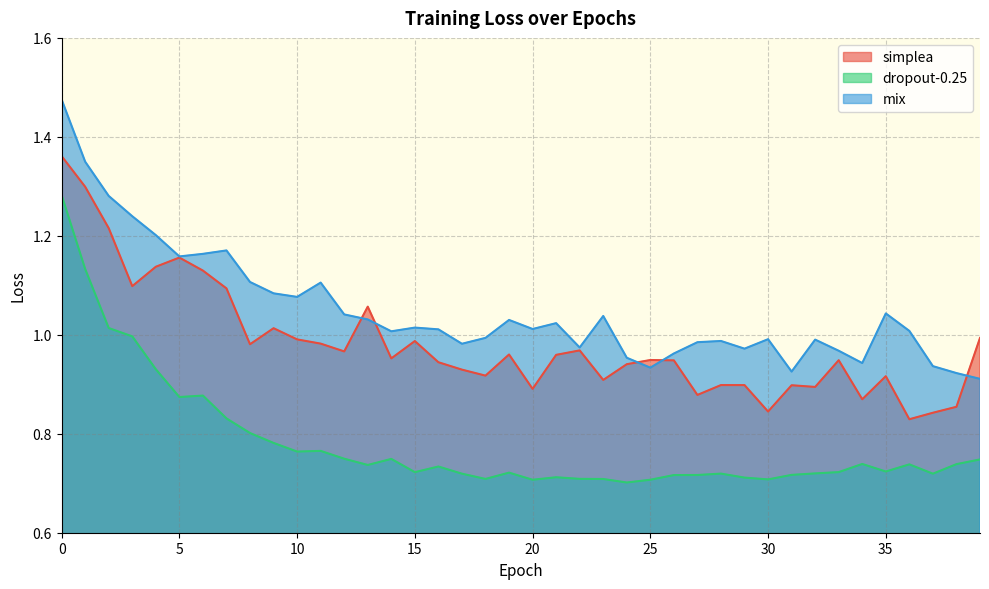

Rank the series at 11 from lowest to highest value.

dropout-0.25, simplea, mix